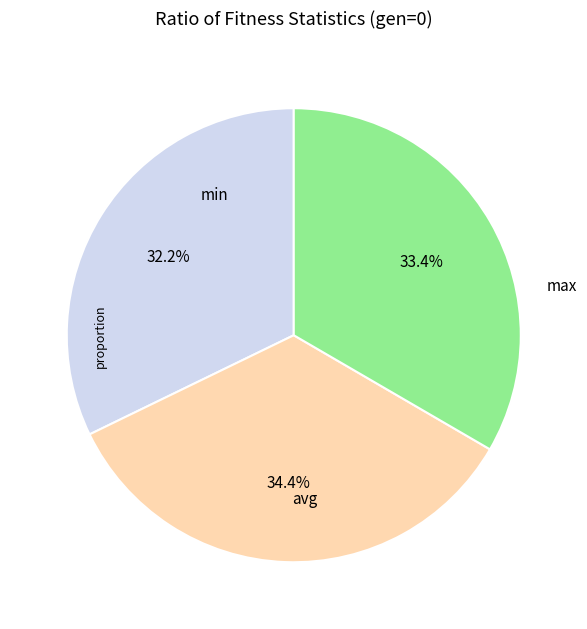

Does any single category account for the majority?

No